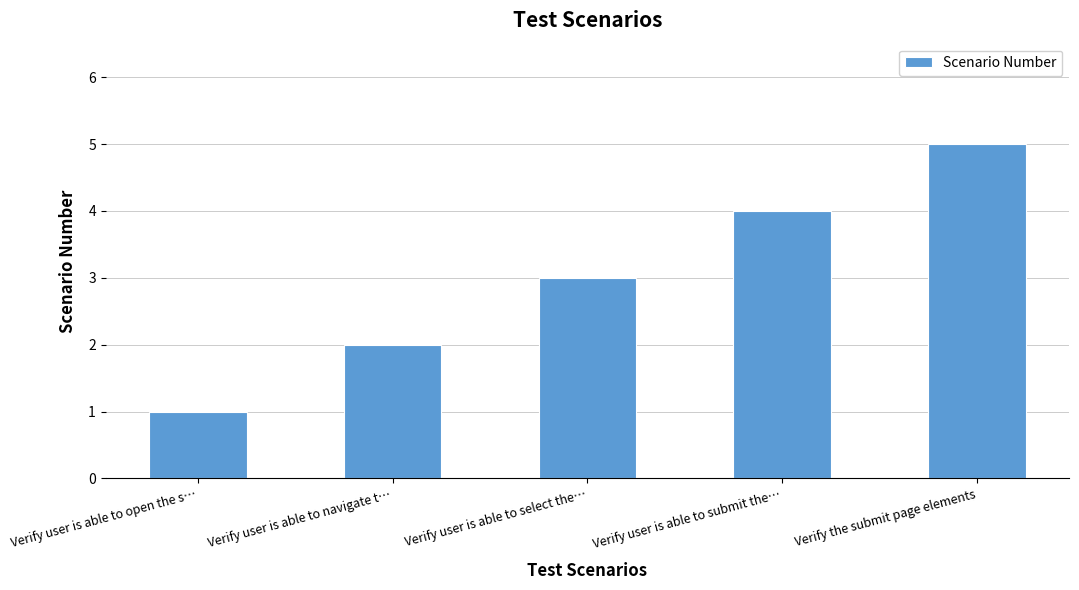

What is the label of the 3rd bar from the left?

Verify user is able to select the…